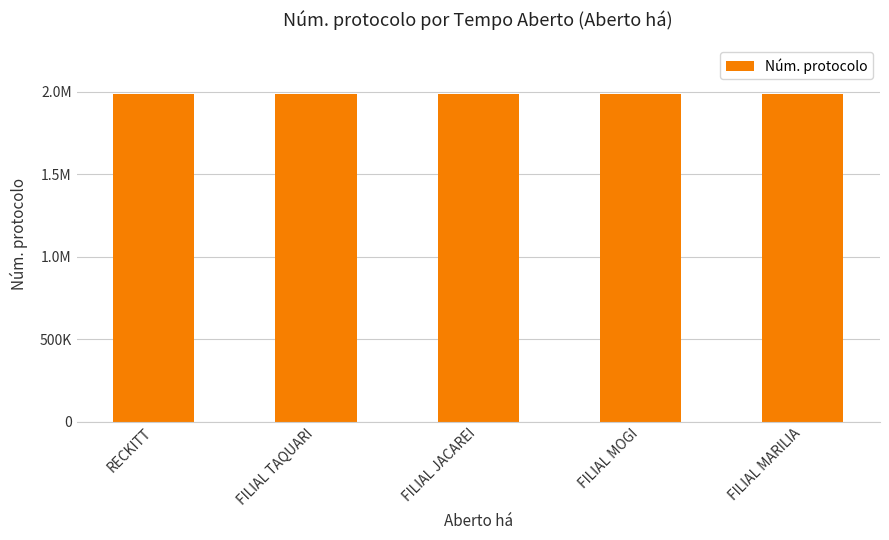

What is the ratio of the value at RECKITT to the value at FILIAL JACAREI?

1.0